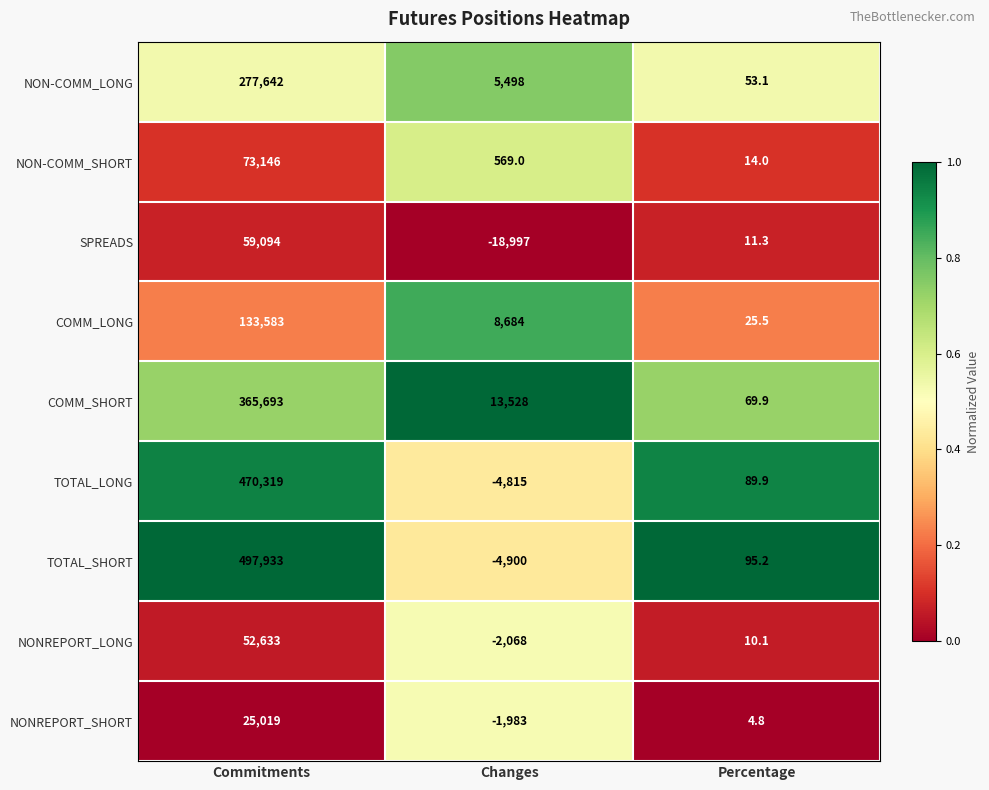

Between Commitments and Percentage, which series saw the biggest shift?

TOTAL_SHORT